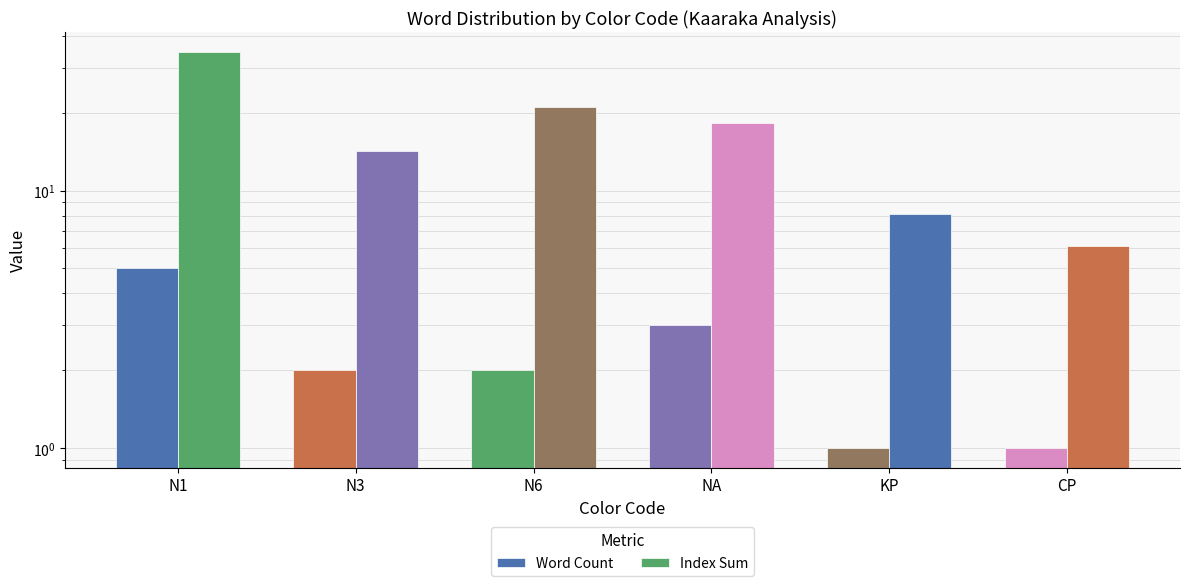

Is the value of Word Count at NA greater than the value of Index Sum at N3?

No